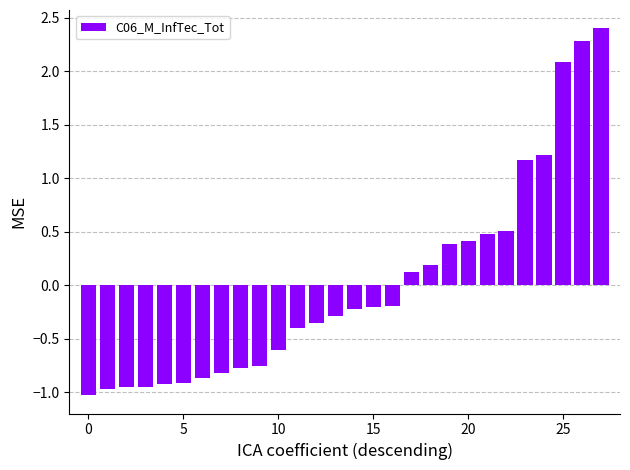

What is the difference between the maximum and minimum values?

3.4